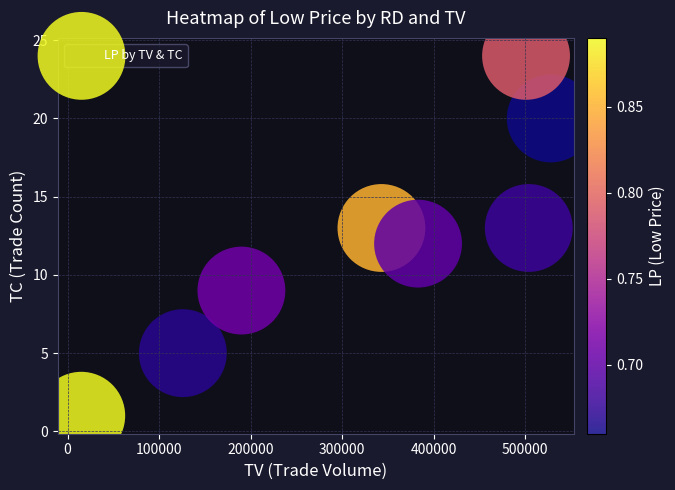

What is the average Y value?

12